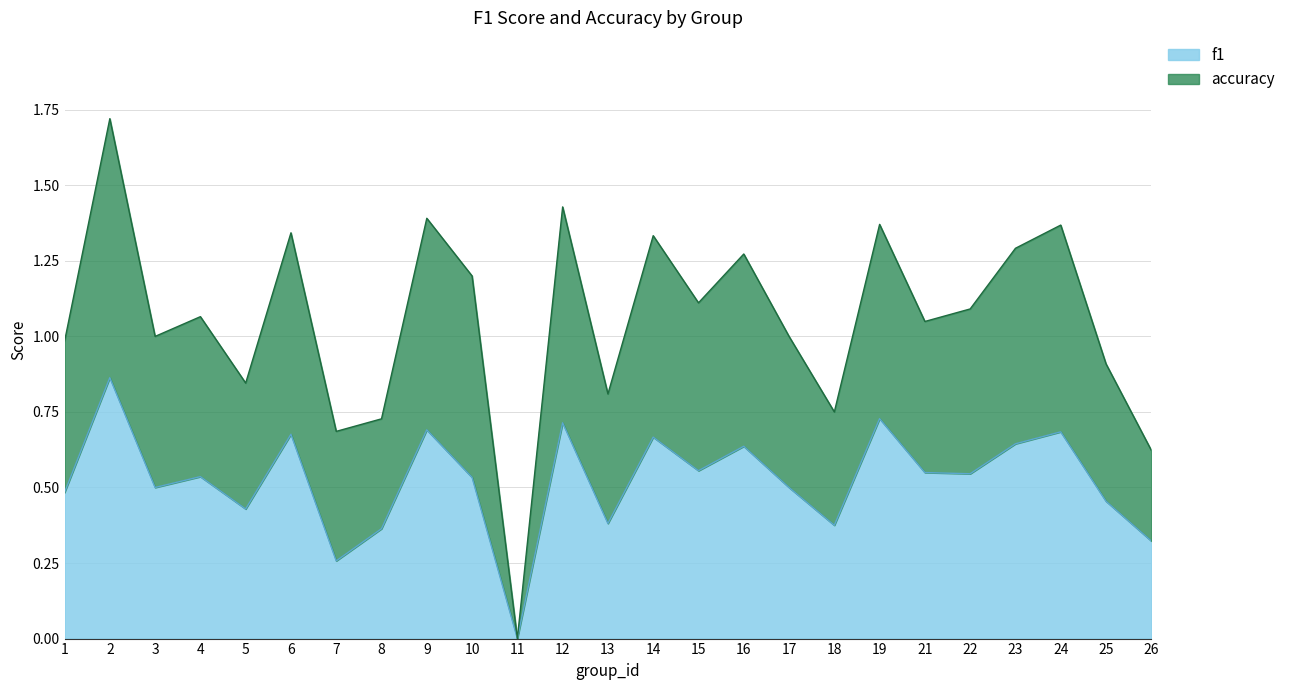

How many interior local peaks does the f1 series have?

9